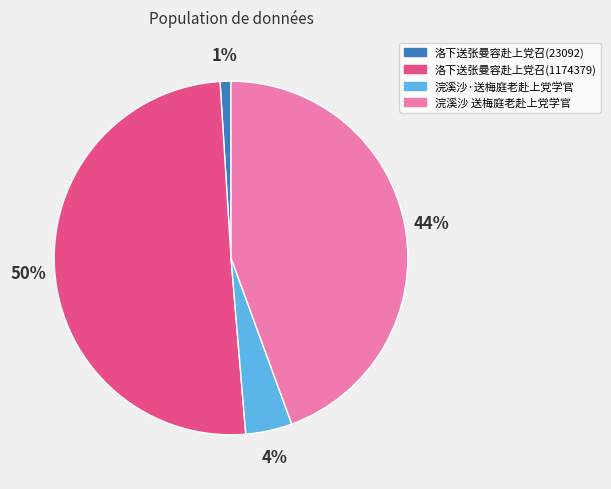

What is the smallest slice in the pie chart?

洛下送张曼容赴上党召(23092)